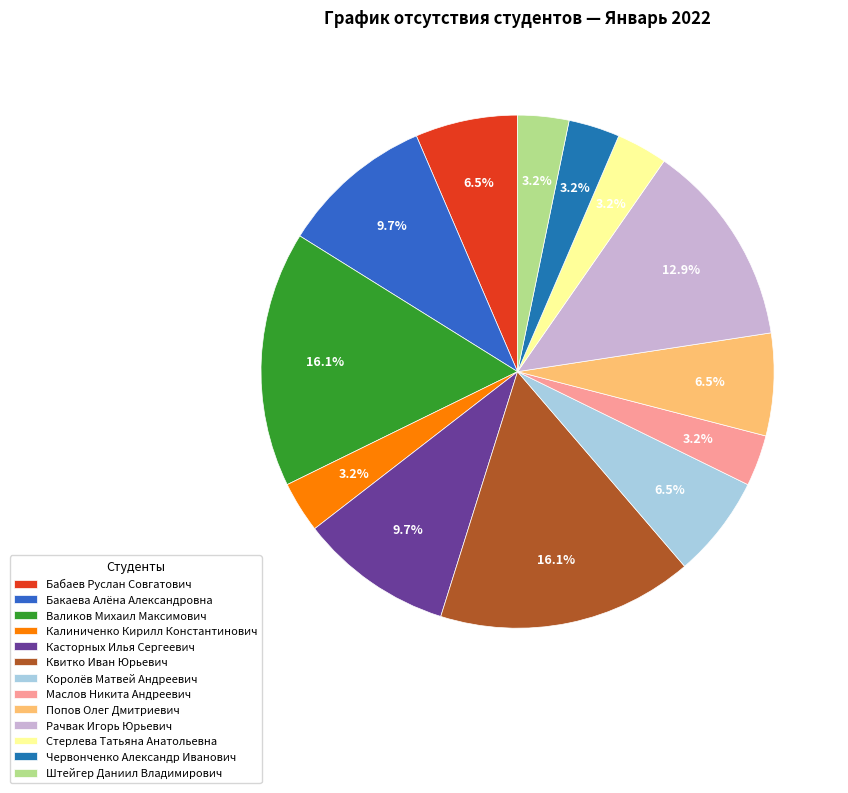

What percentage is the Квитко Иван Юрьевич slice, to the nearest percent?

16%